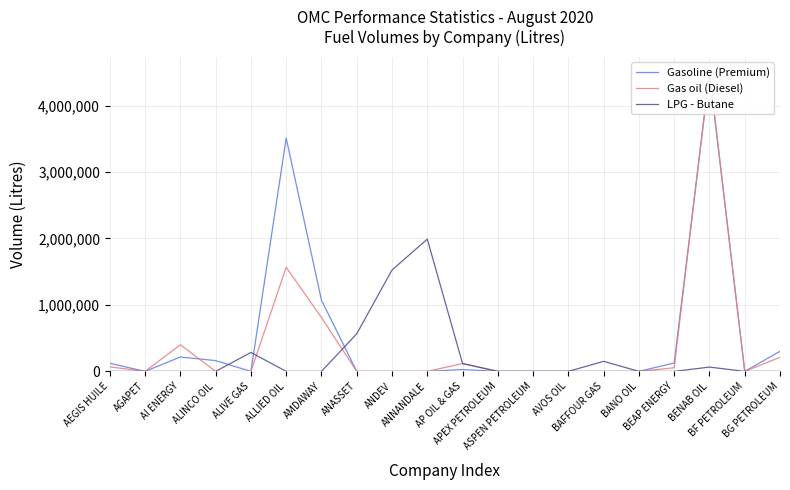

At how many categories does at least one series exceed 4307592?

1